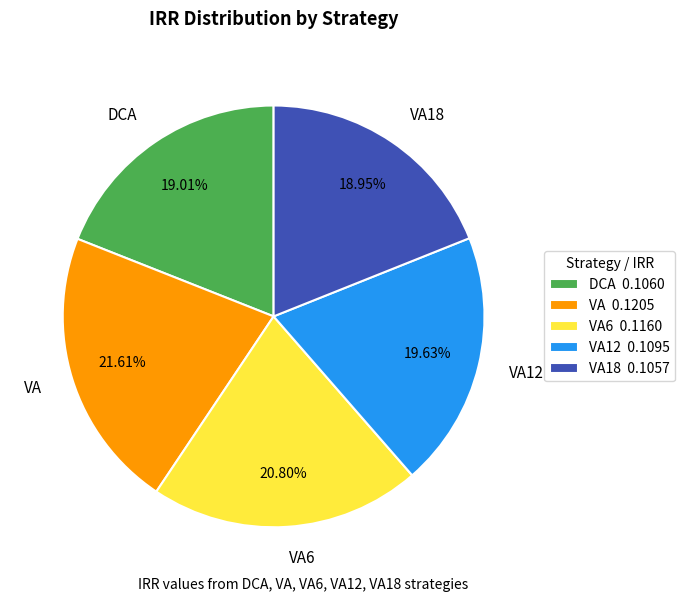

Is there any slice that represents more than half of the pie?

No